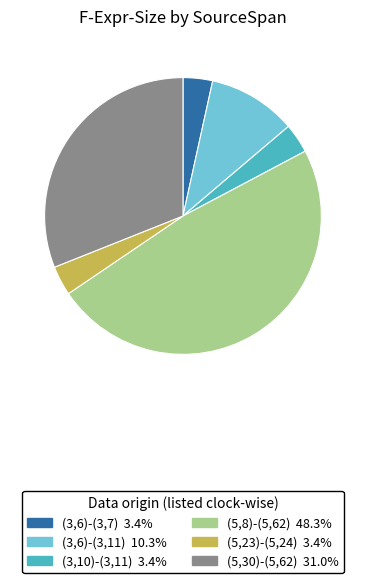

Is it true that (5,23)-(5,24) is 3% of the pie?

True